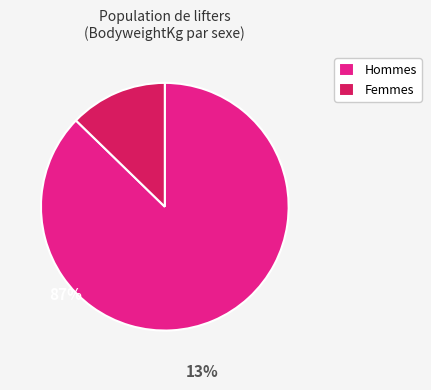

What is the majority slice?

Hommes